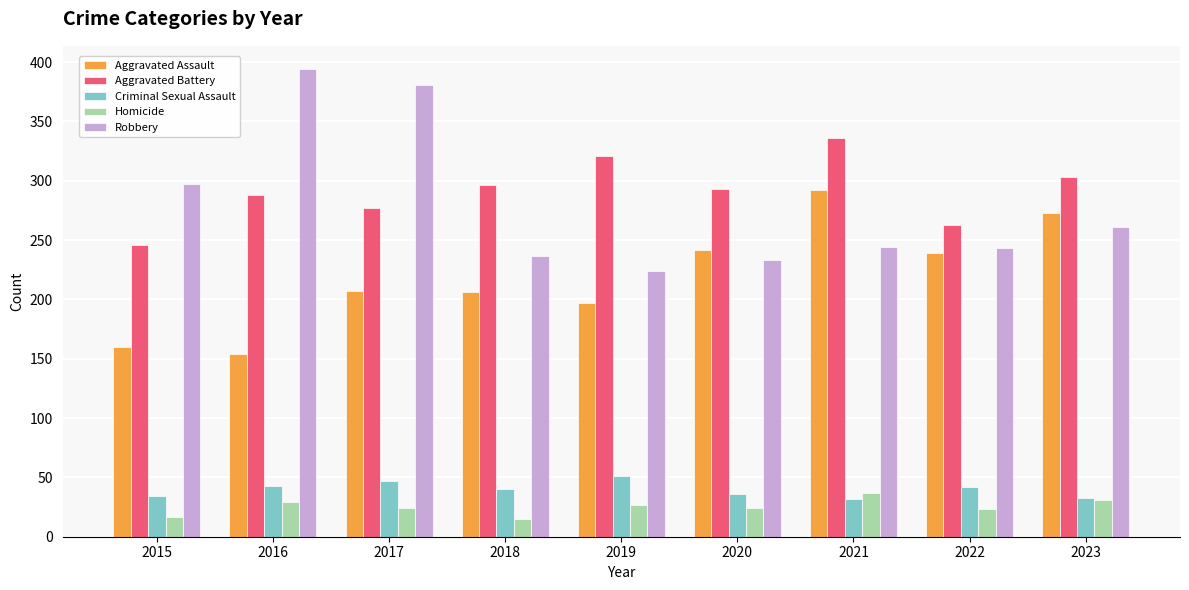

Which series has the largest range (max minus min)?

Robbery